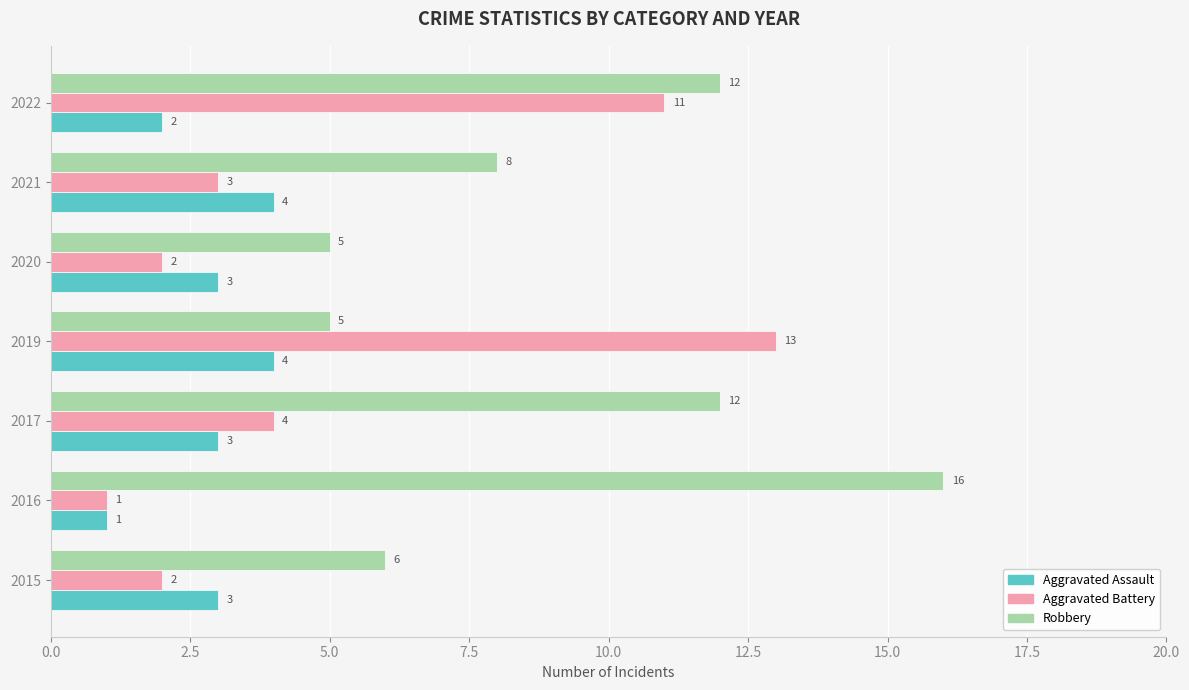

The value of Robbery at 2016 is 16. True or false?

True